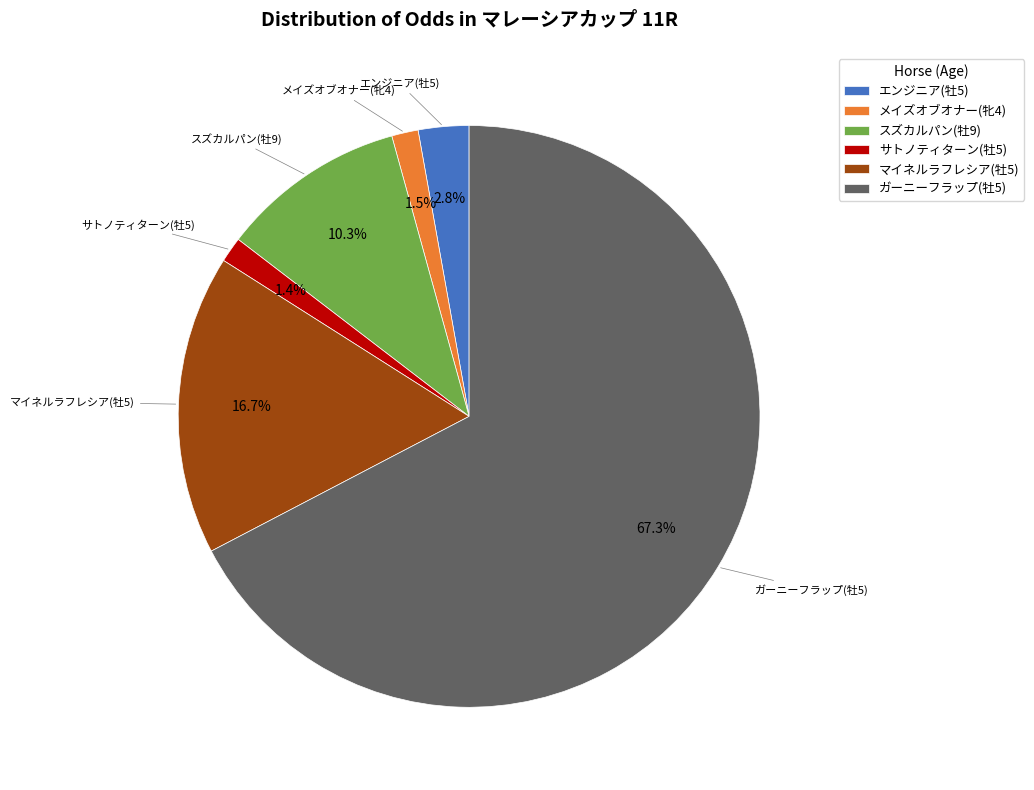

Which slice is the largest?

ガーニーフラップ(牡5)